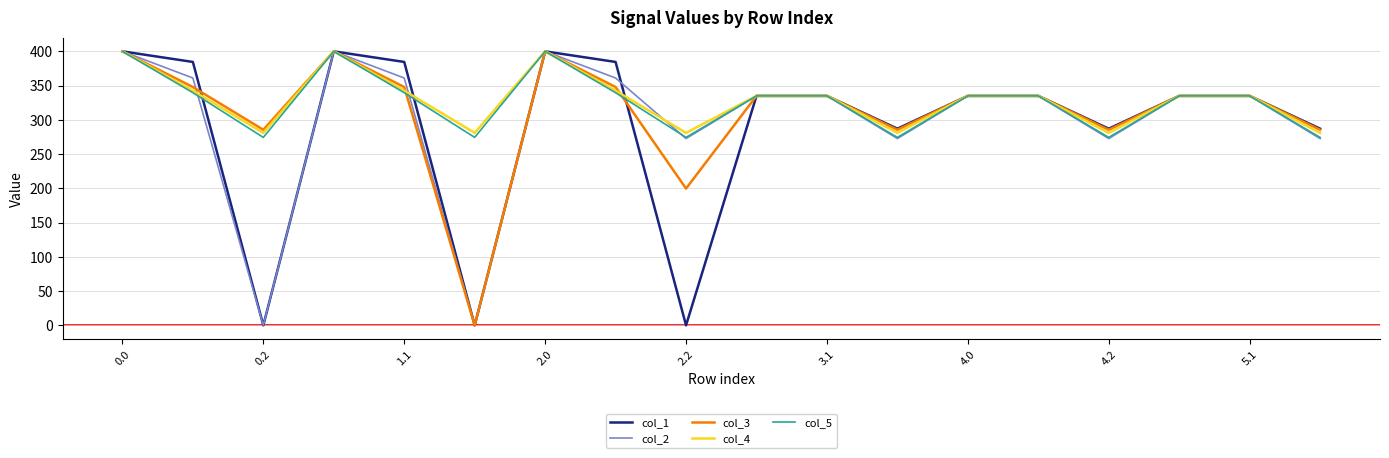

What is the greatest value displayed?

400.0